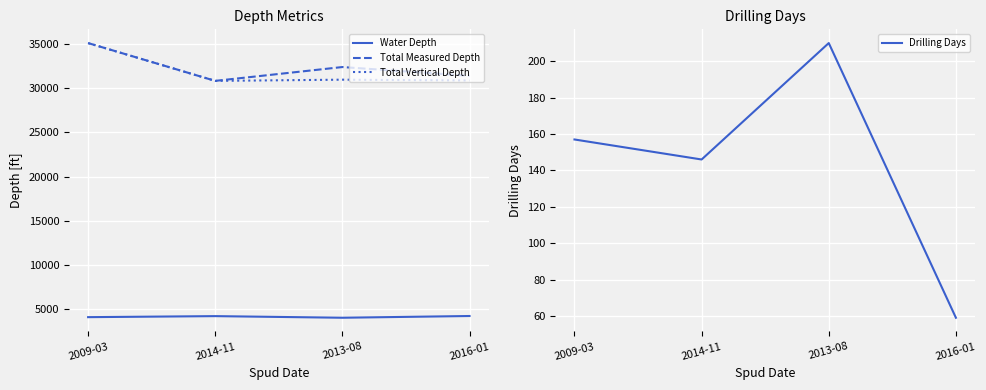

How many values in the Total Vertical Depth series are below 30925?

2